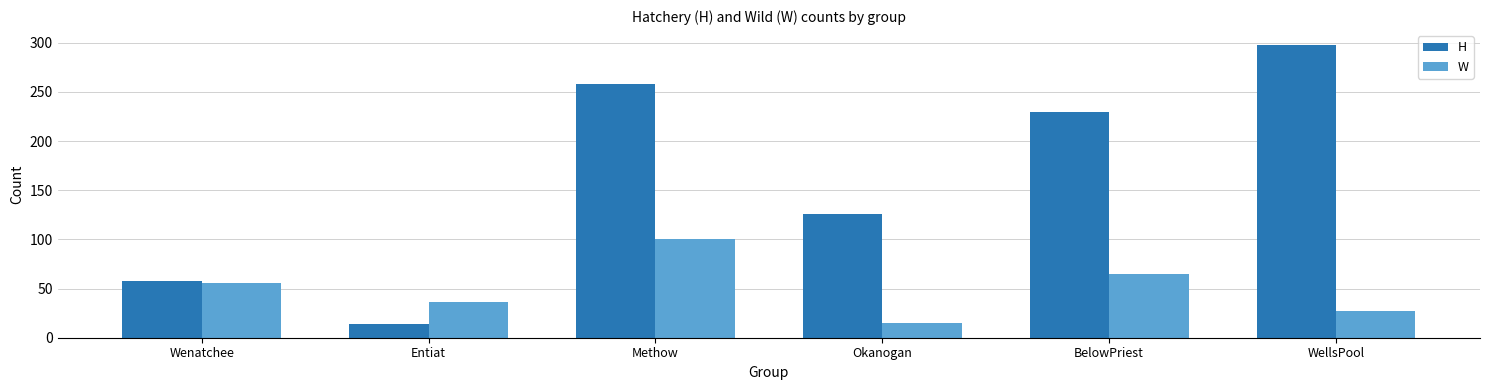

What is the sum of all W values?

299